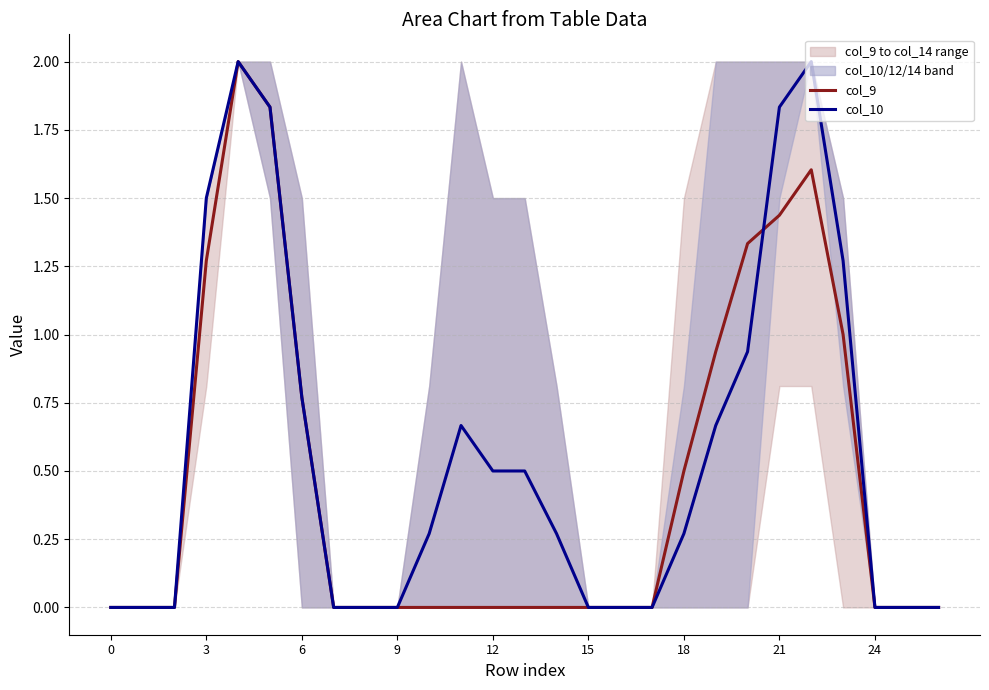

True or false: col_10 has more than 0 interior local peaks.

True